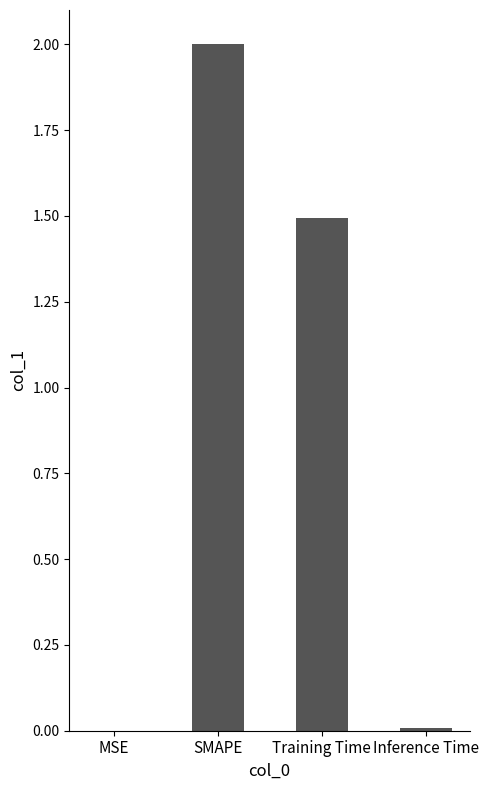

What is the average value?

0.9